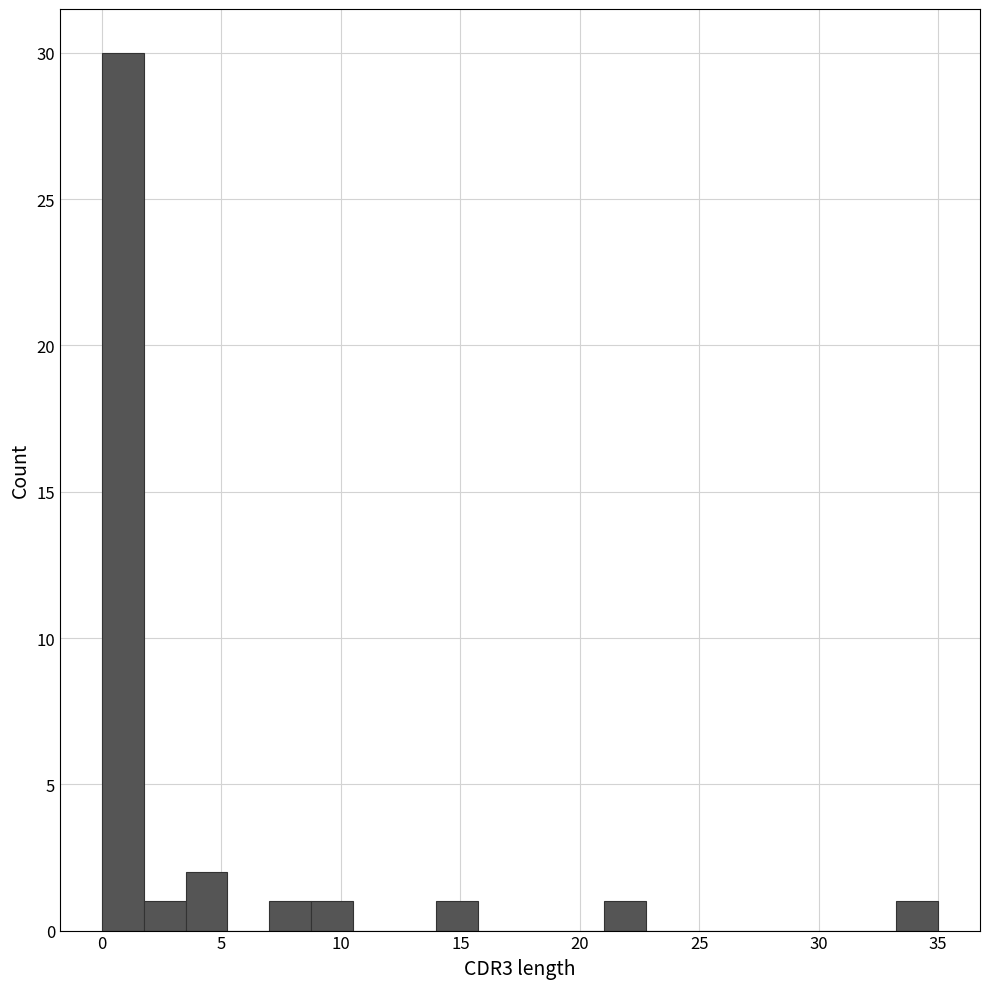

Read against the x-axis, roughly where is the centre of the tallest bar?

1.0